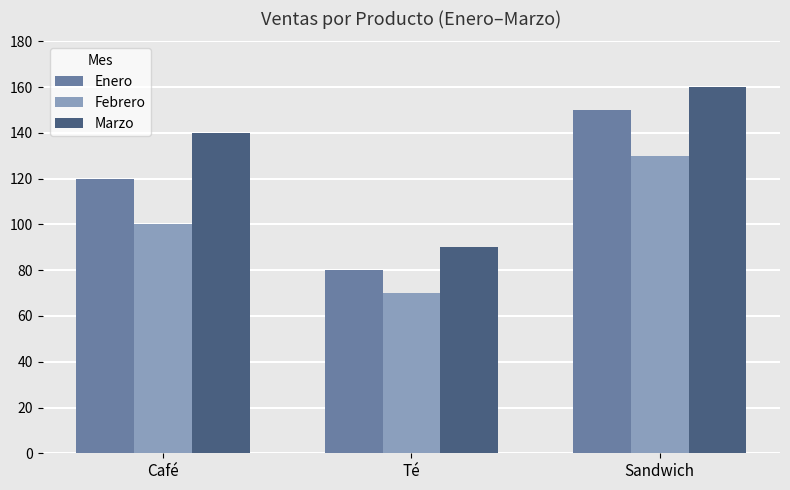

List the series in order of their peak value, highest first.

Marzo, Enero, Febrero